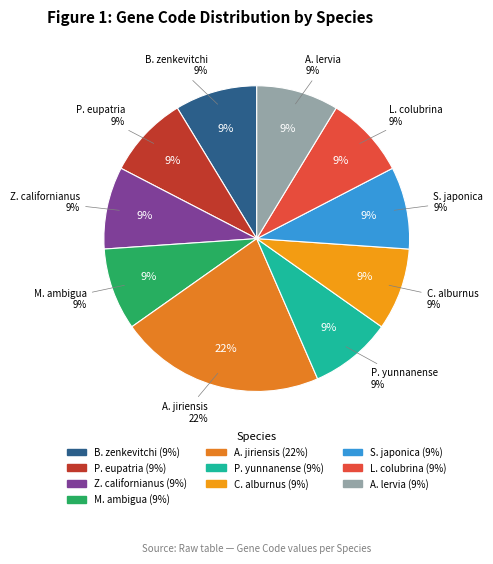

What percentage is the Ammotragus lervia slice, to the nearest percent?

9%